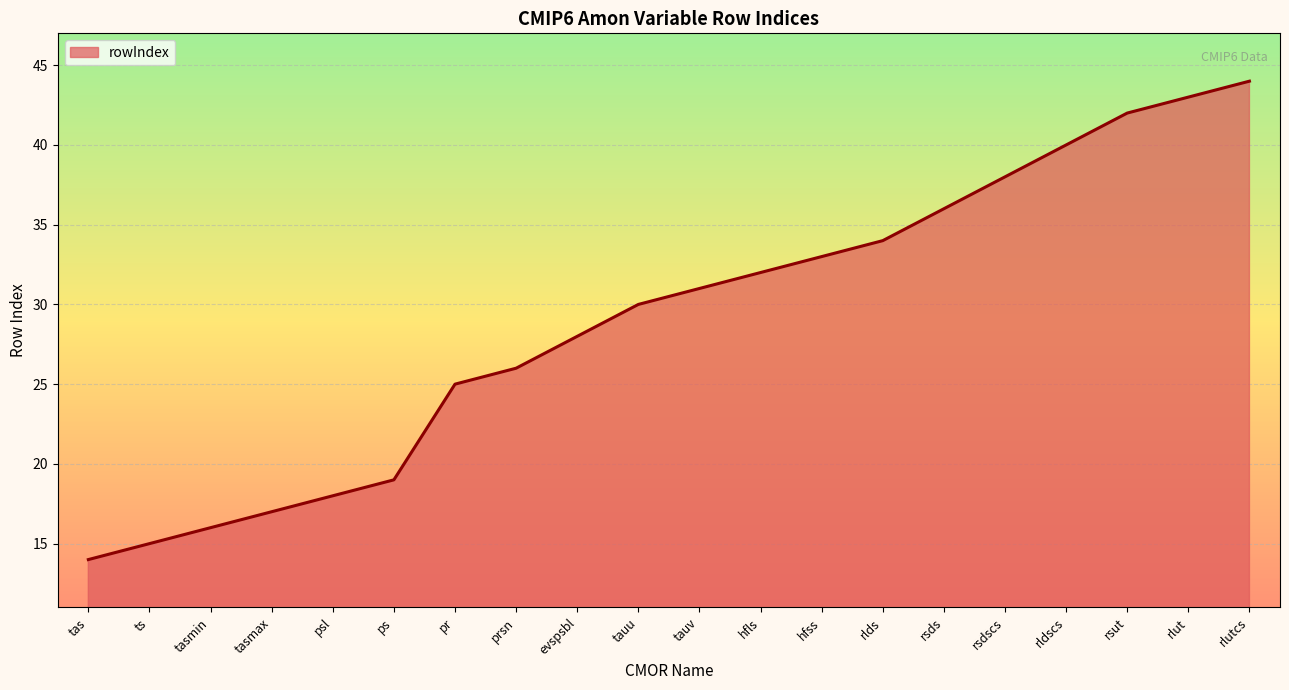

Reading left to right, list all the values displayed in this chart.

14	15	16	17	18	19	25	26	28	30	31	32	33	34	36	38	40	42	43	44